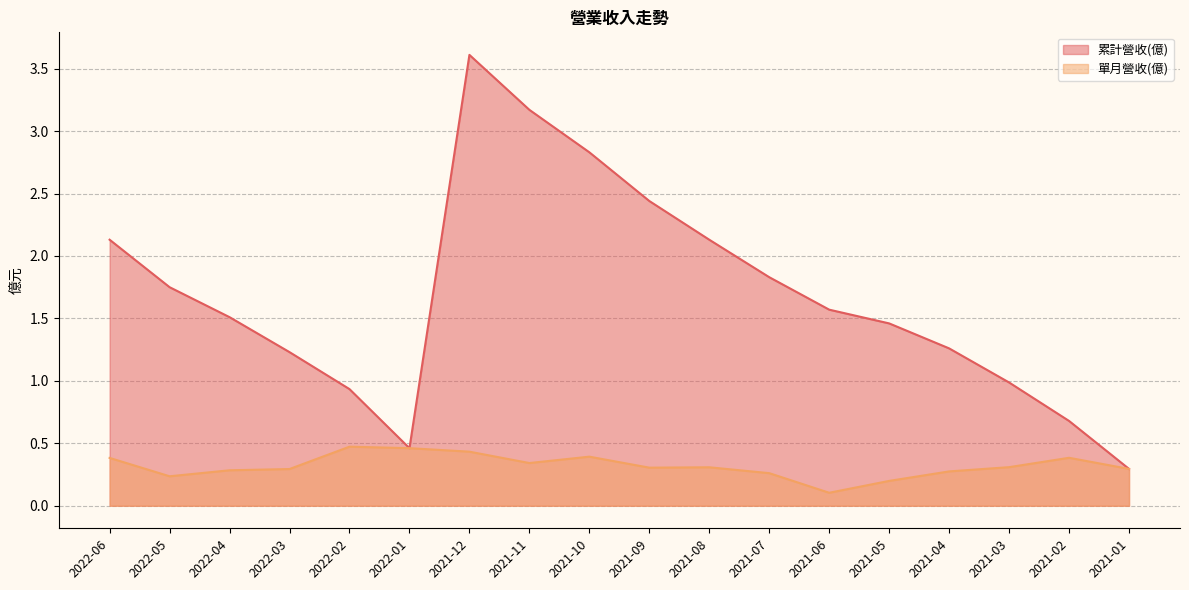

What is the minimum value shown in the chart?

0.1